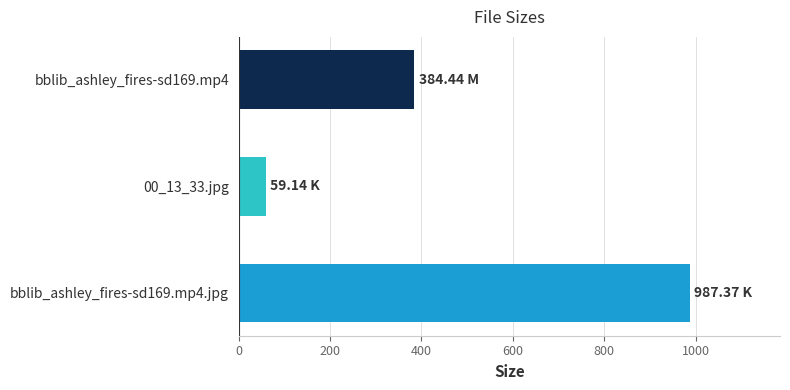

Rank the categories by value from highest to lowest.

bblib_ashley_fires-sd169.mp4.jpg, bblib_ashley_fires-sd169.mp4, 00_13_33.jpg